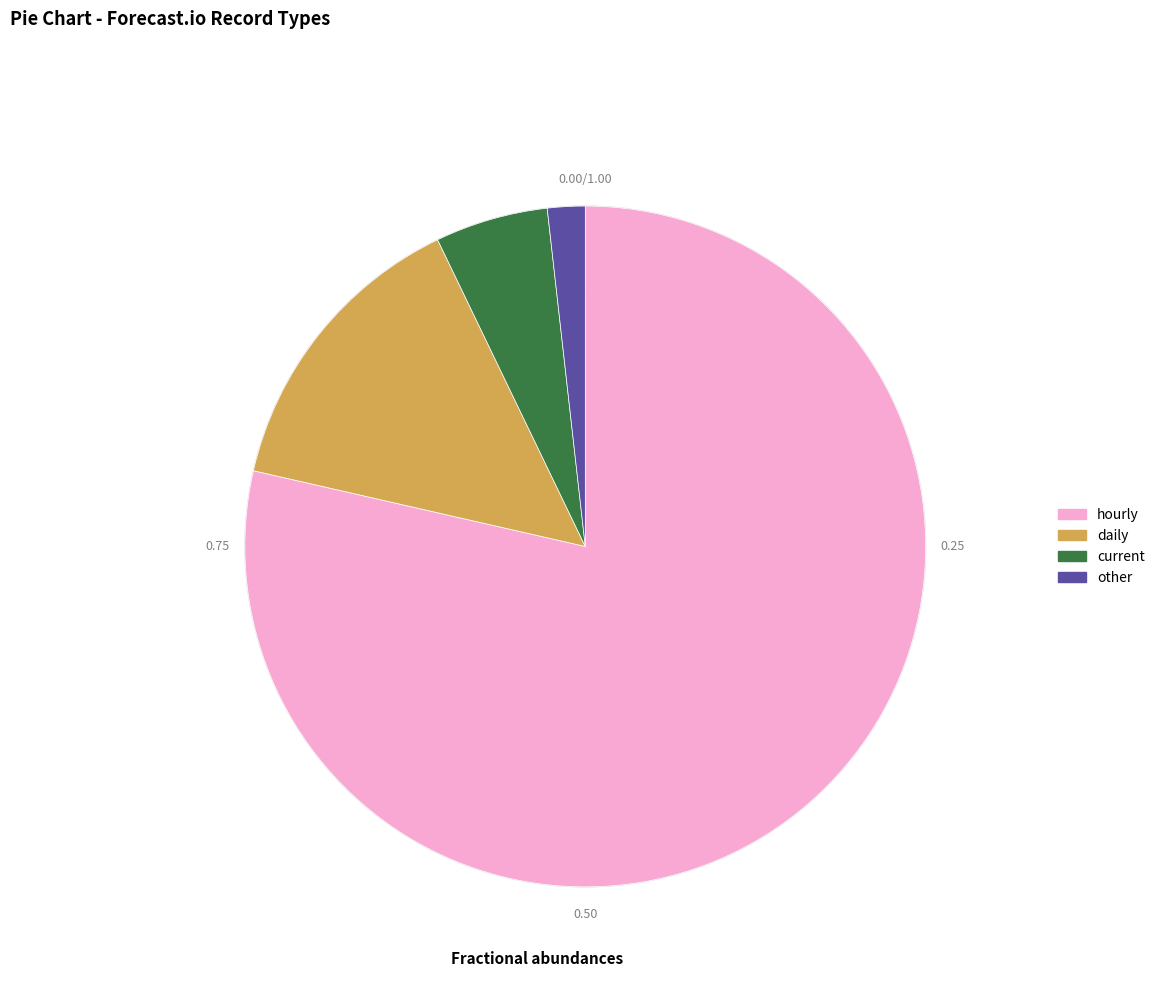

Which slice is the smallest?

other